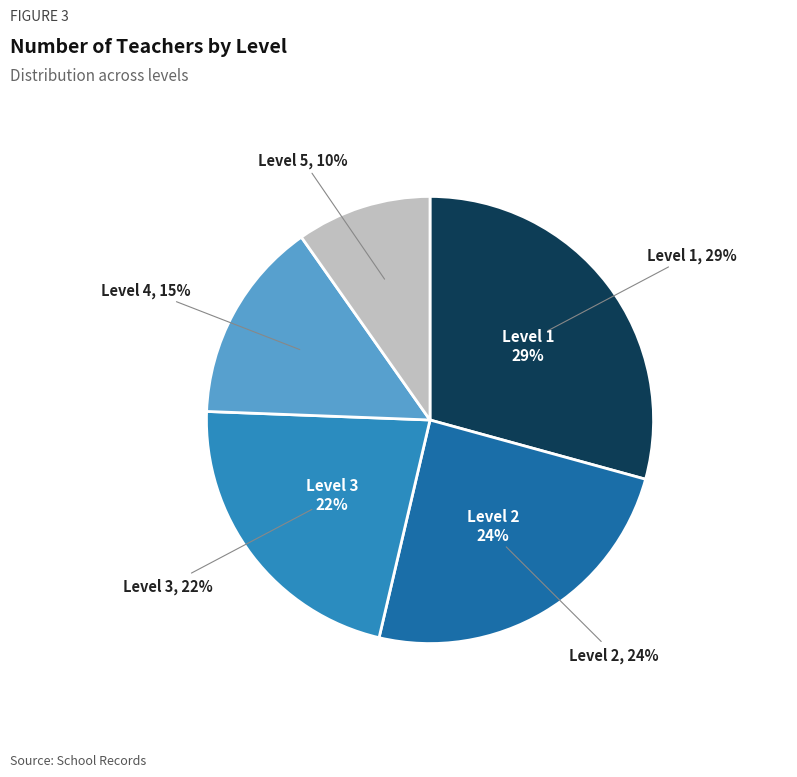

Rank the categories by value from highest to lowest.

Level 1, Level 2, Level 3, Level 4, Level 5